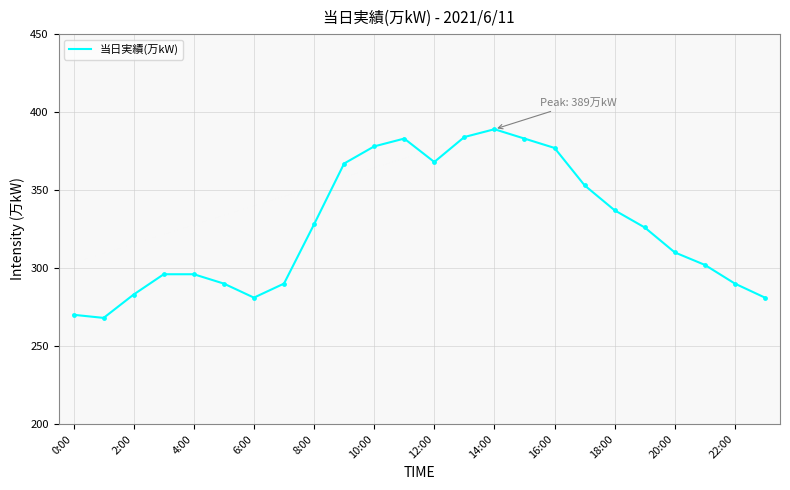

What is the difference between the maximum and minimum values?

121